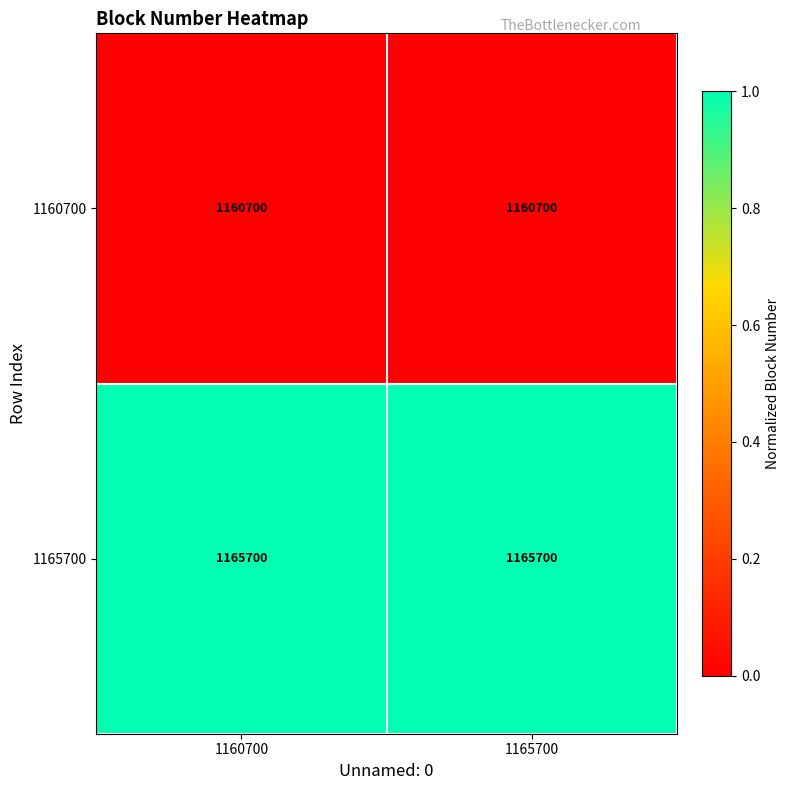

The value of 1165700 at 1165700 is 1165700. True or false?

True